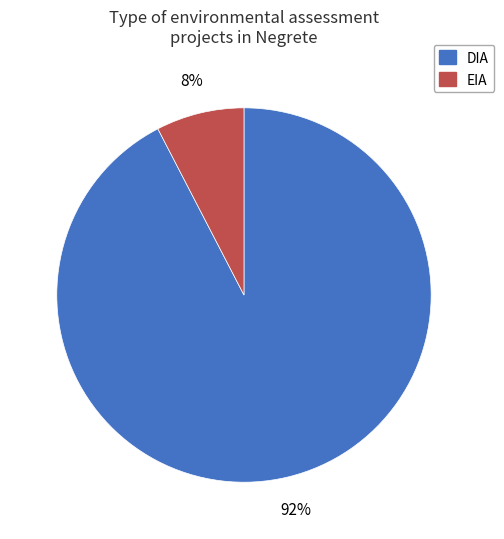

To the nearest percent, what percentage of the pie is DIA?

92%